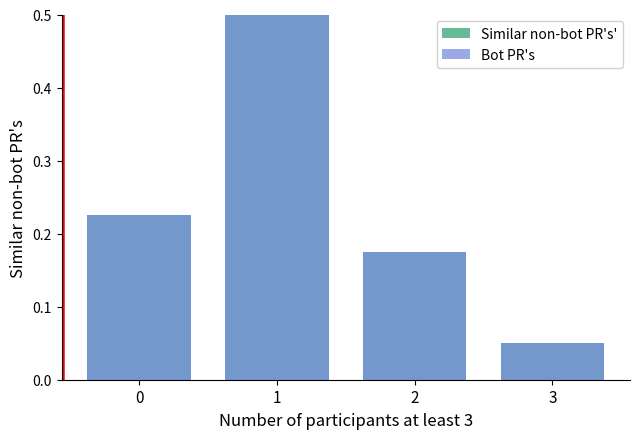

Which series has the widest spread of values?

Similar non-bot PR's'